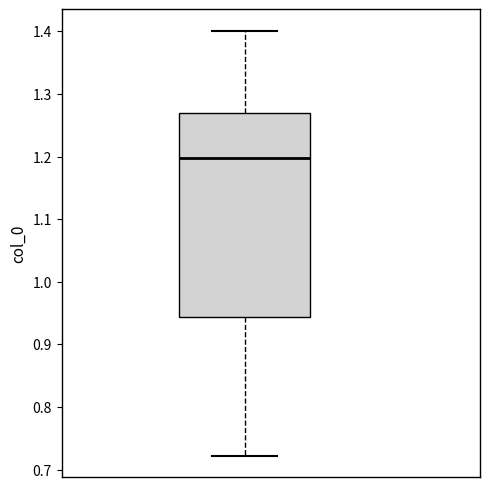

Transcribe this box plot: give where the median line is, the range the box spans, and where the two whiskers end, as read against the y-axis. The values are not printed on the chart, so give them approximately, as read against the axis.

median 1.20, box 0.94 to 1.27, whiskers 0.72 to 1.40